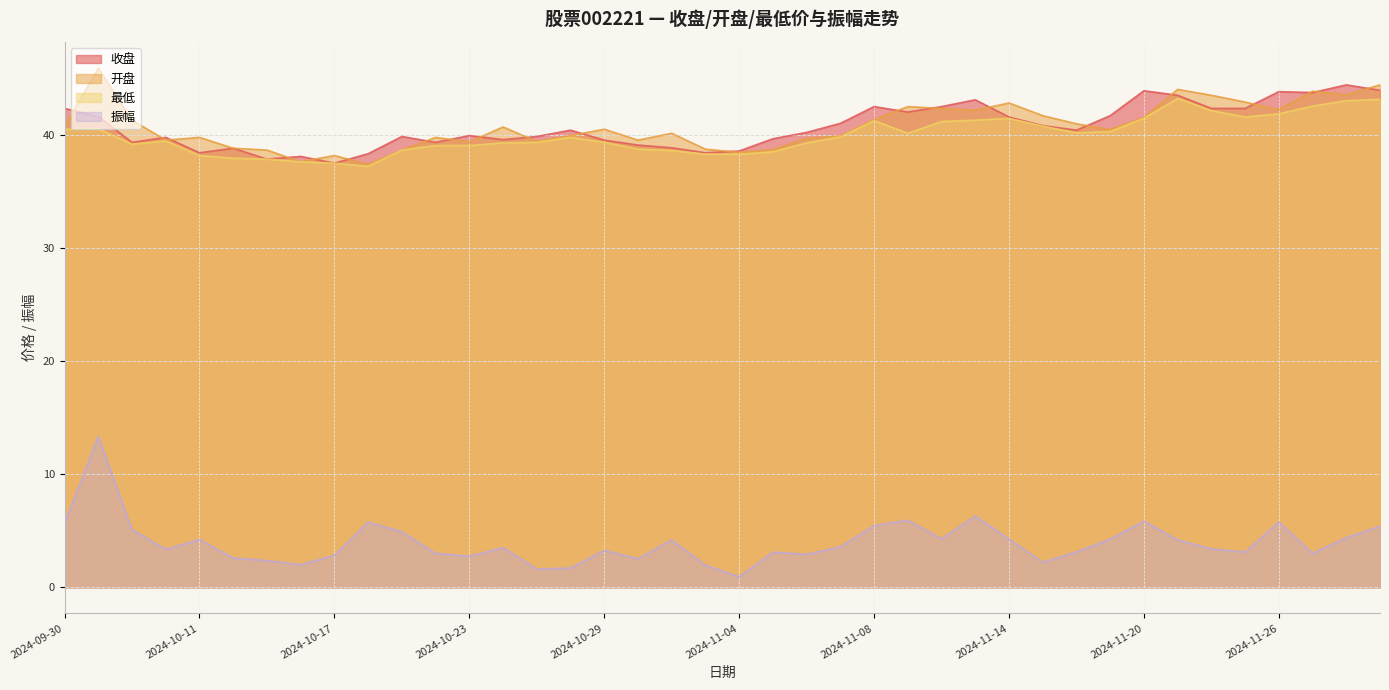

What is the spread (max minus min) of values at 2024-10-10?

36.4